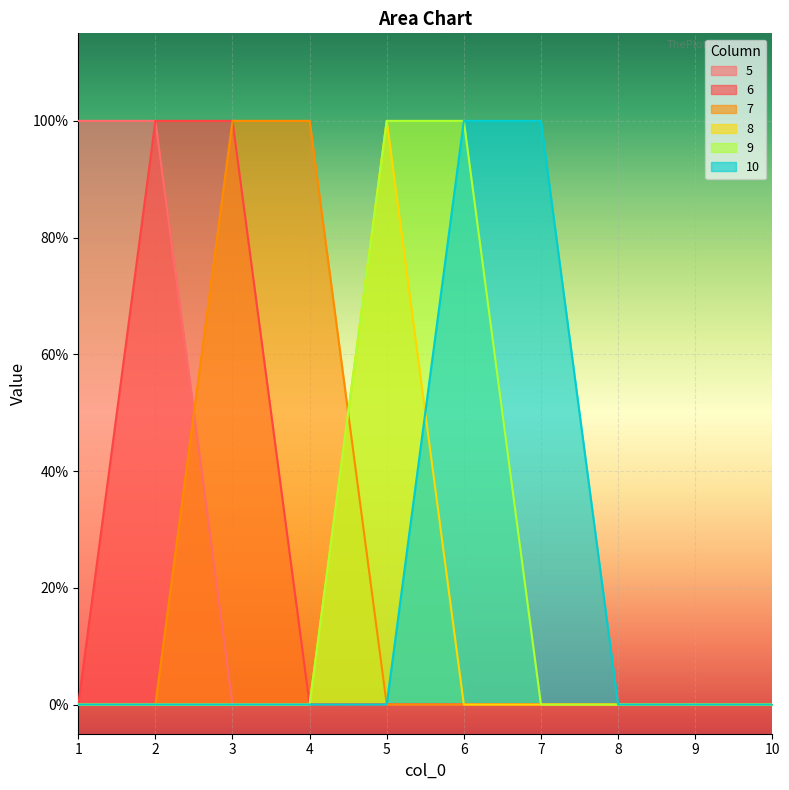

What is the difference between the highest and lowest values at 1?

1